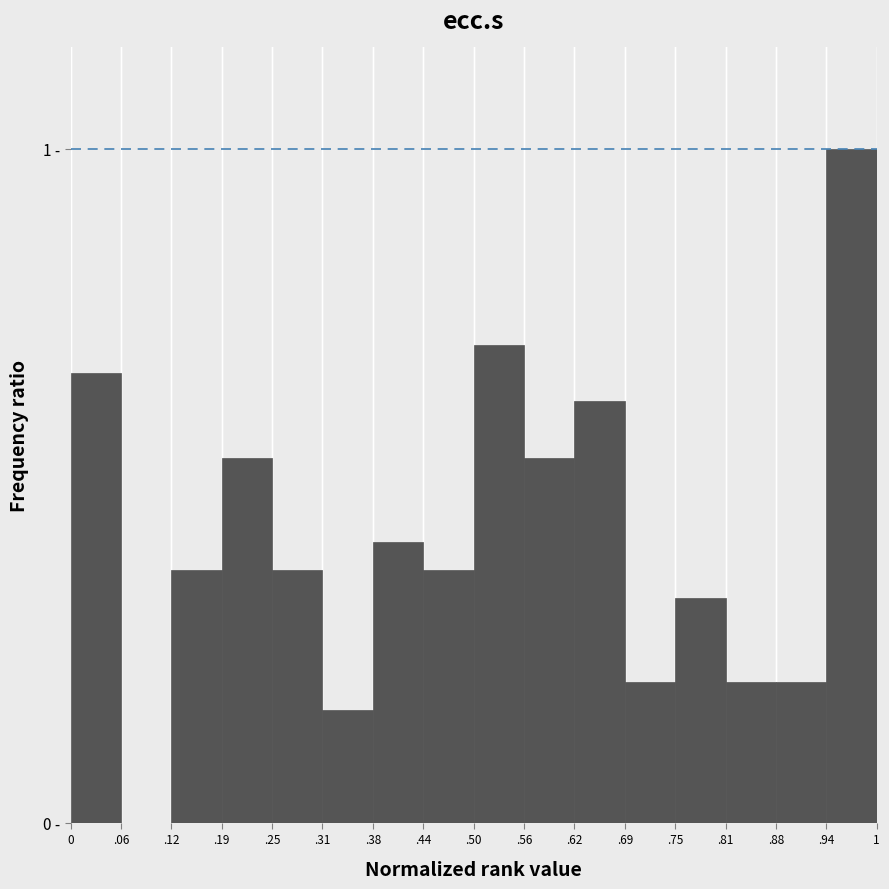

Are the bars horizontal?

No